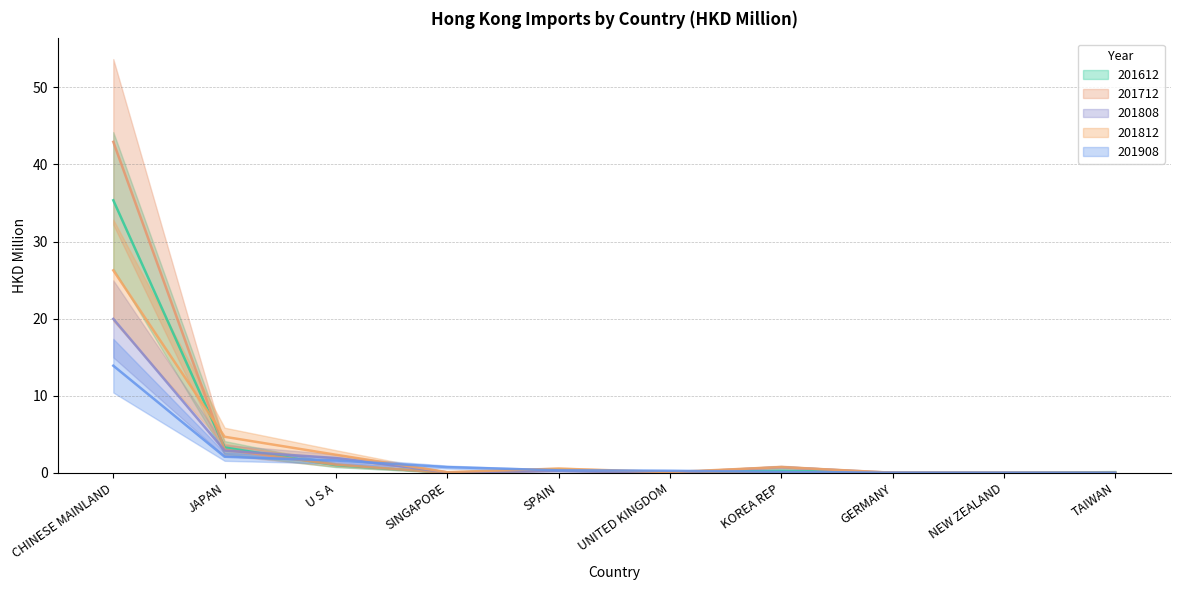

What is the value of the 201612 point at the 7th from the left?

0.3